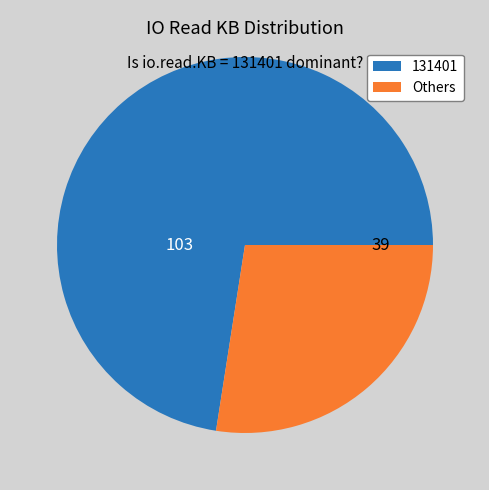

What is the largest slice in the pie chart?

131401